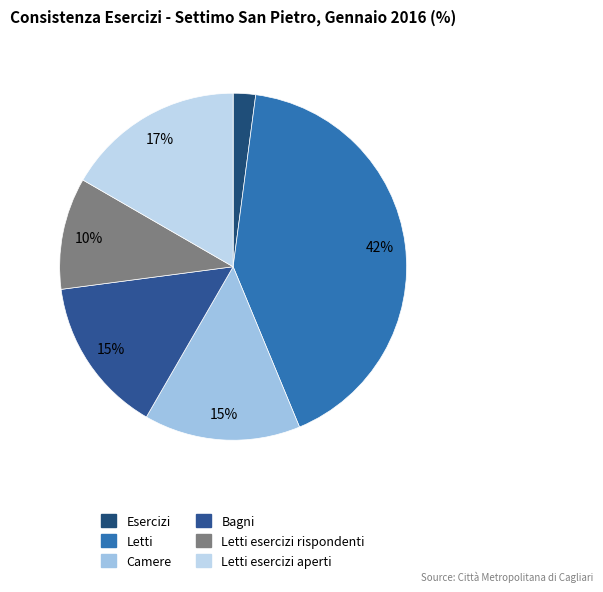

To the nearest percent, what is the difference between the largest and smallest slice percentages?

40%